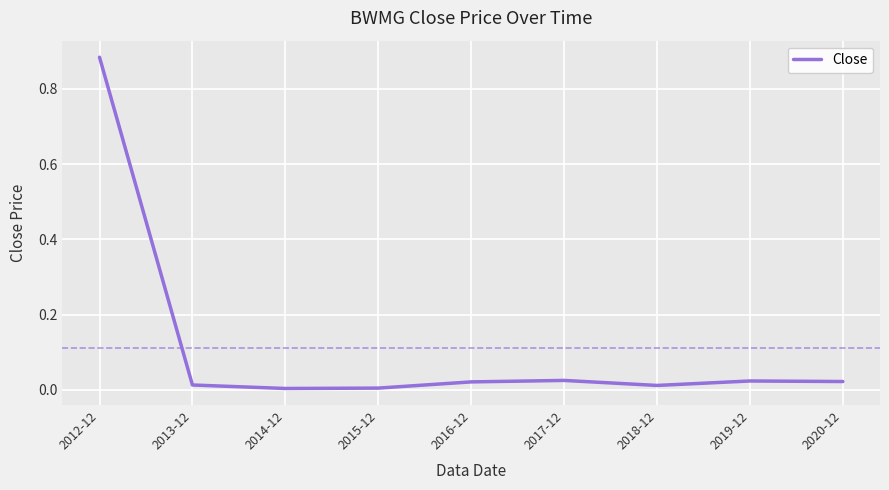

What position from the left is 2019-12?

8